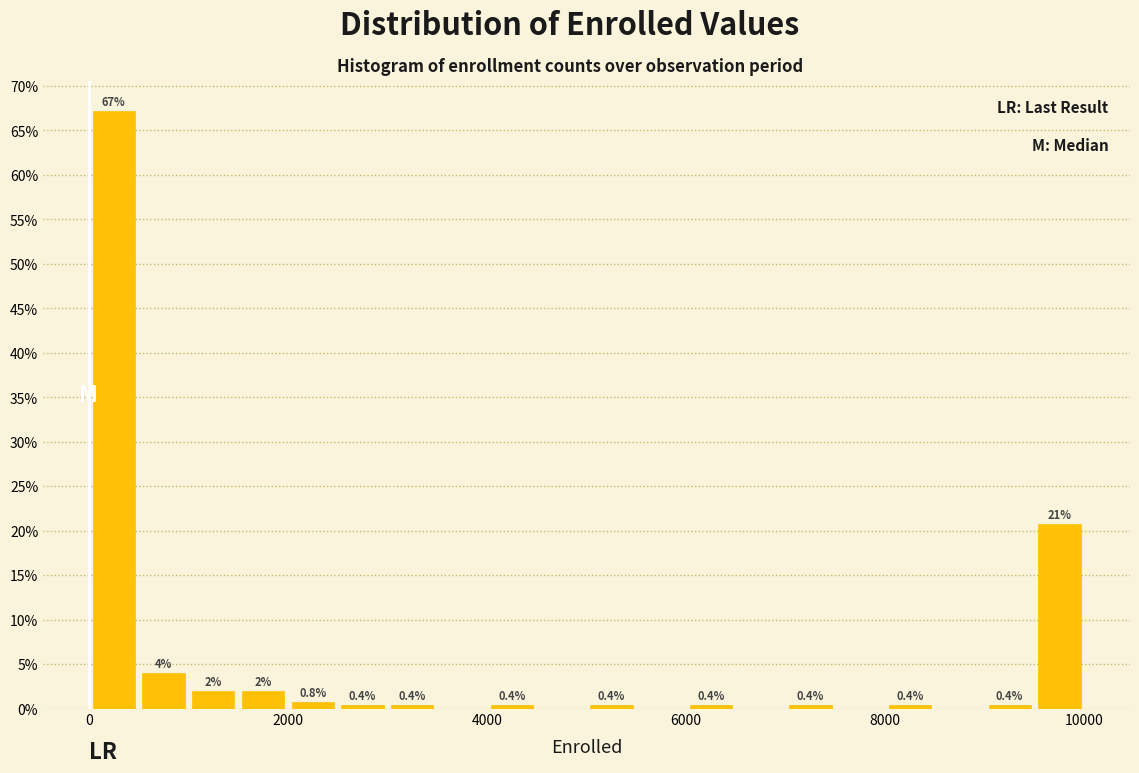

Around what value on the x-axis is the tallest bar? Give the approximate position of its centre, as read against the axis.

200